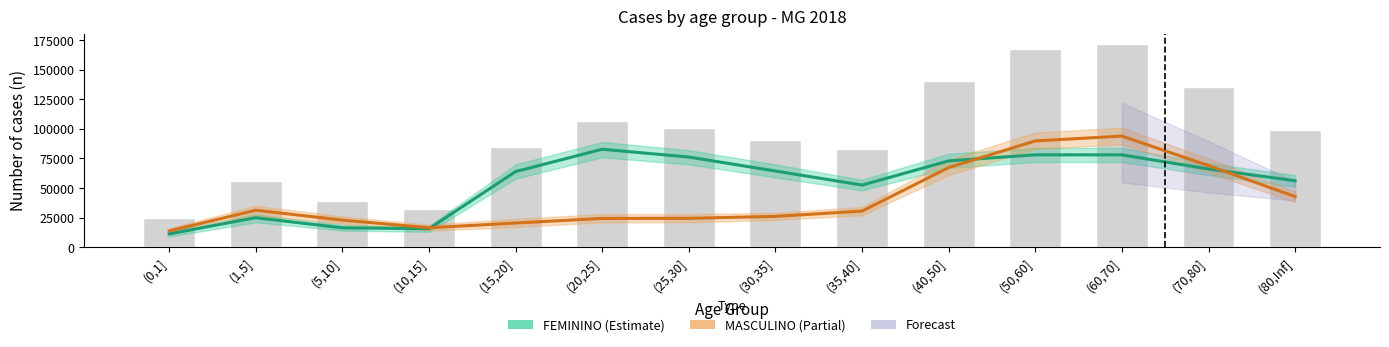

What is the sum of the MASCULINO values at (5,10] and (80,Inf]?

65660